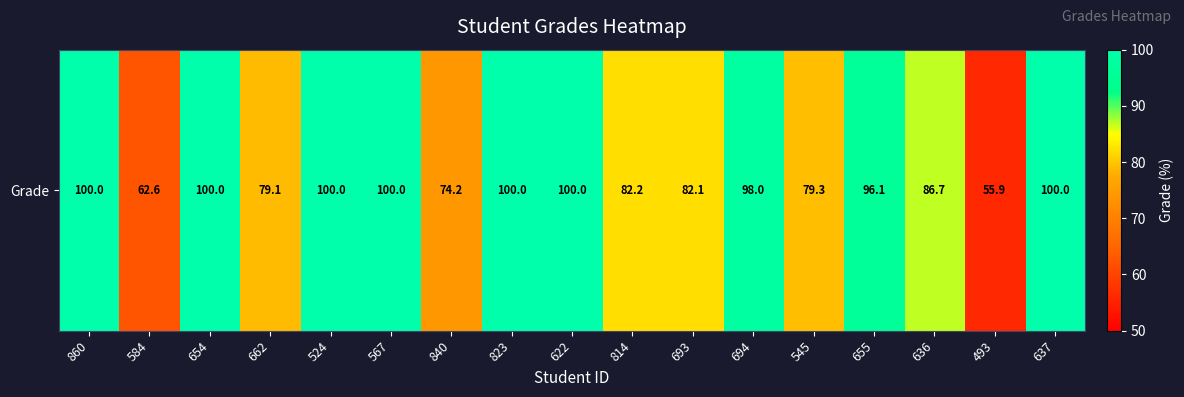

At which category does the chart reach its peak across all series?

860